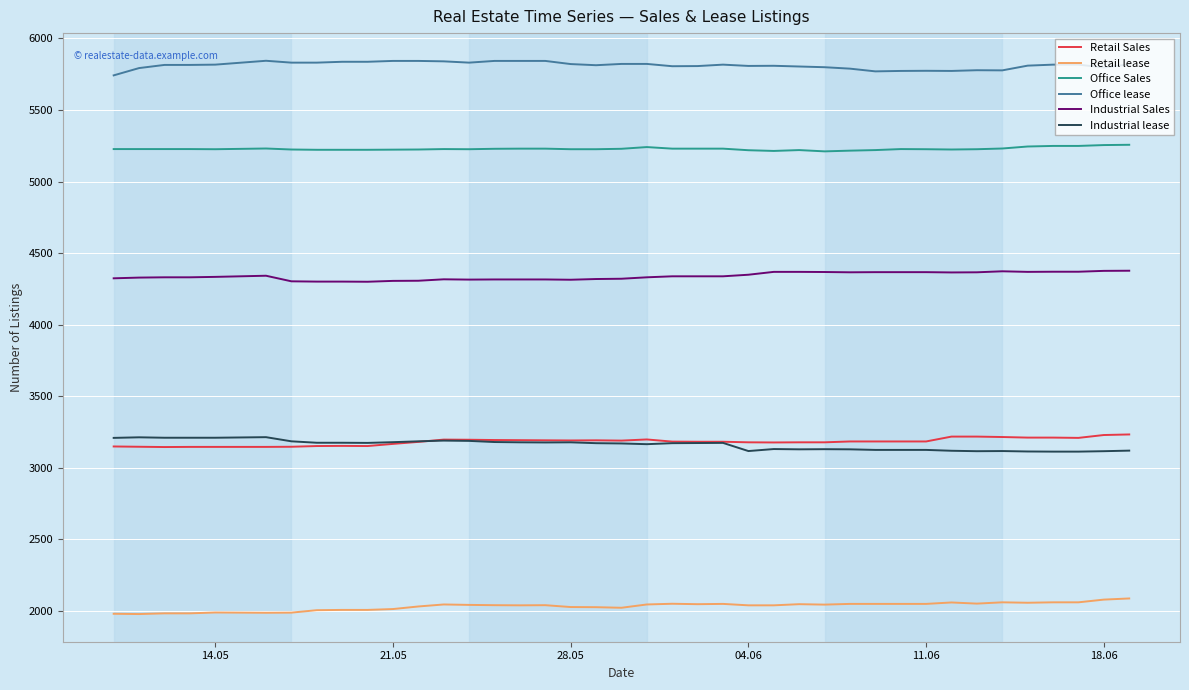

Which series has the largest total across all categories?

Office lease